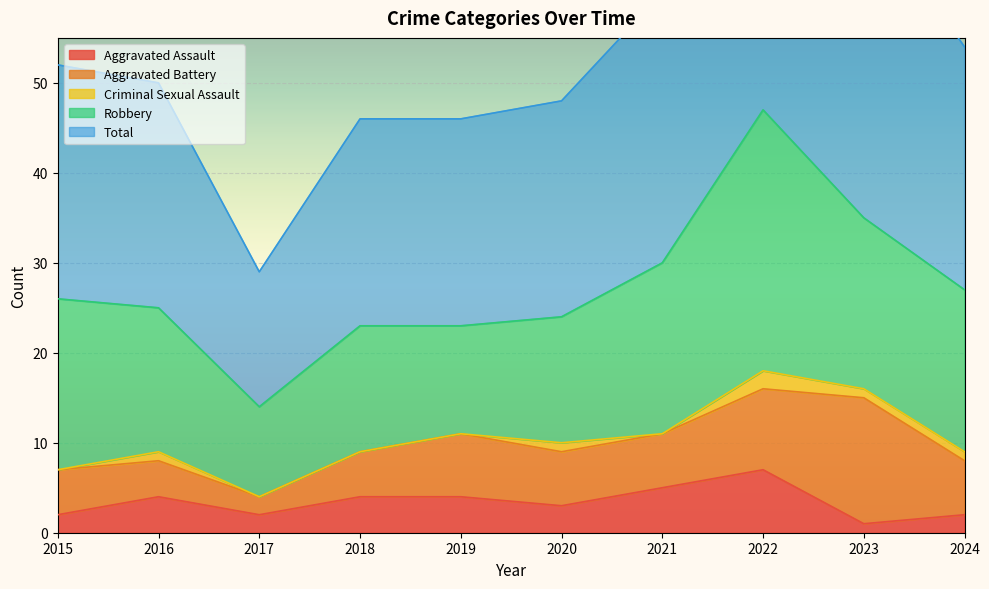

What are all the series names shown in the legend?

Aggravated Assault, Aggravated Battery, Criminal Sexual Assault, Robbery, Total